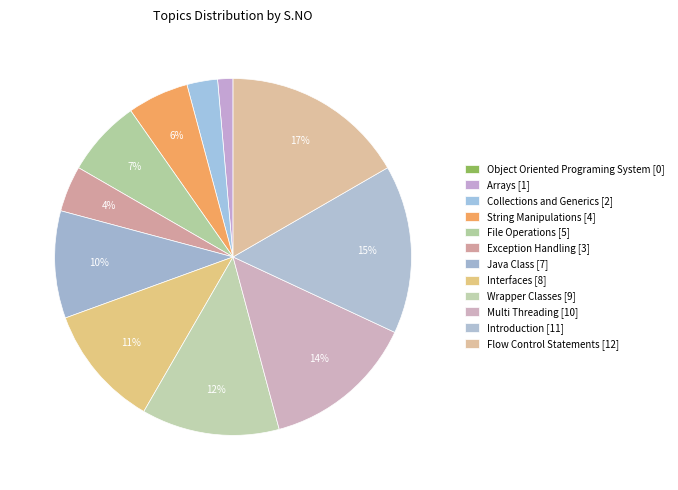

To the nearest percent, what is the difference between the File Operations and Flow Control Statements slice percentages?

10%